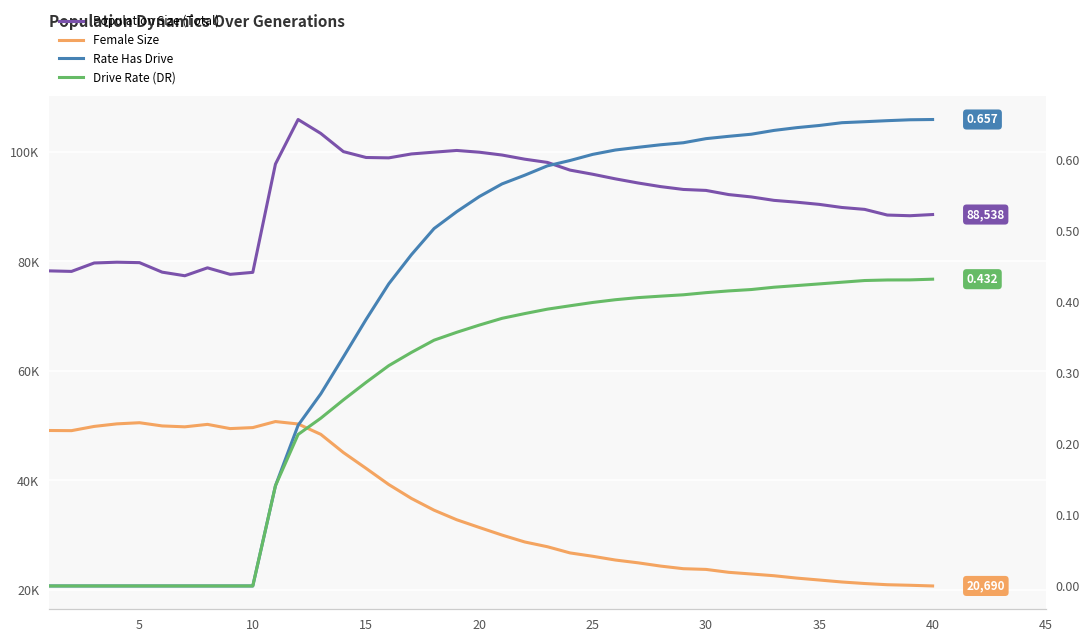

What is the difference between the maximum and minimum values in the Rate Has Drive series?

0.7